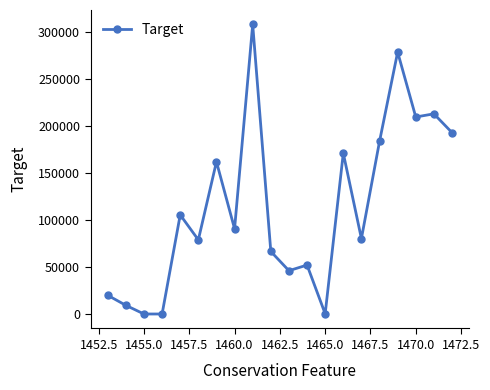

What is the greatest value displayed?

307895.4